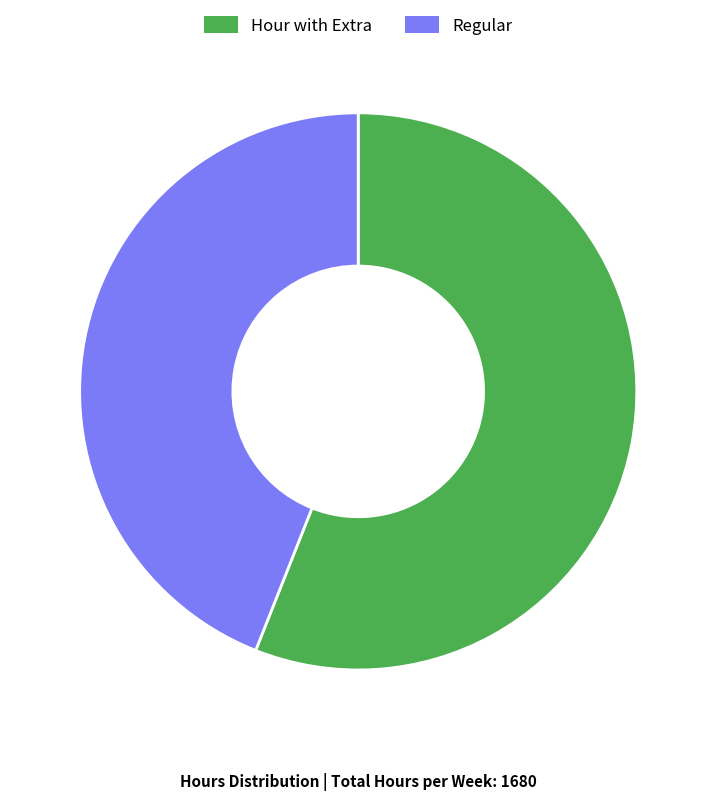

Between Regular and Hour with Extra, which is larger?

Hour with Extra